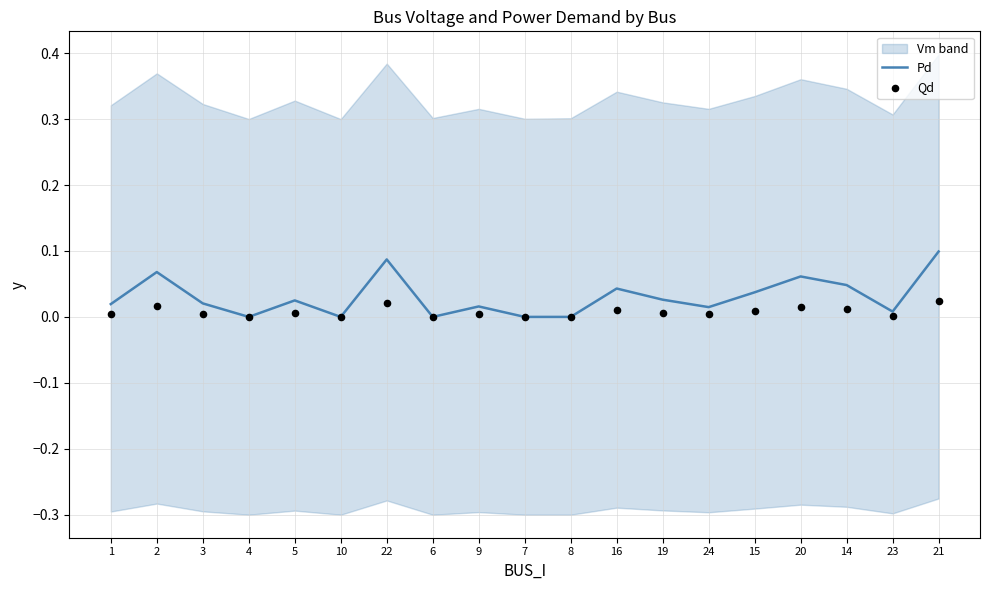

At how many categories does at least one series exceed 0?

14